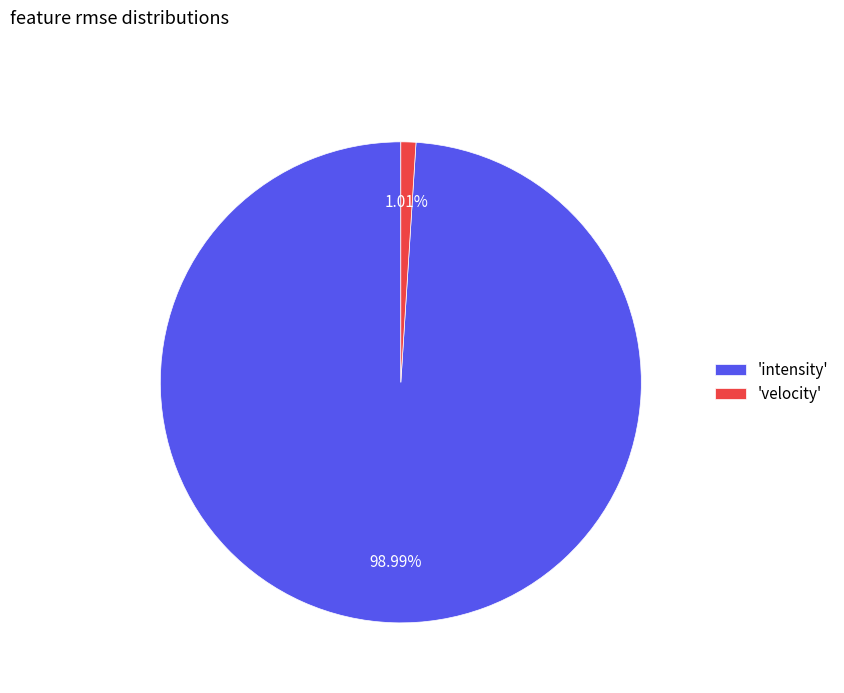

Between 'velocity' and 'intensity', which is larger?

'intensity'